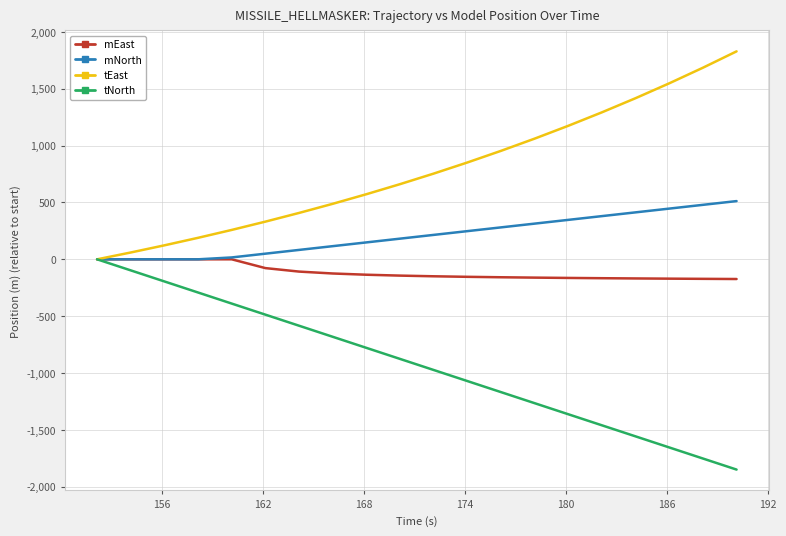

Which series has the largest total across all categories?

tEast